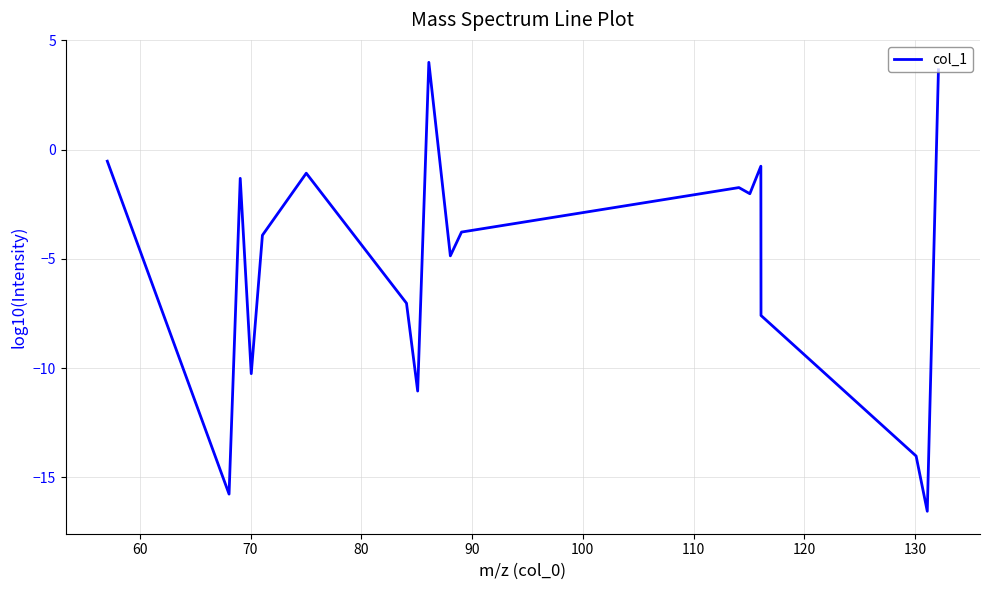

True or false: the data has more than 2 interior local peaks.

True